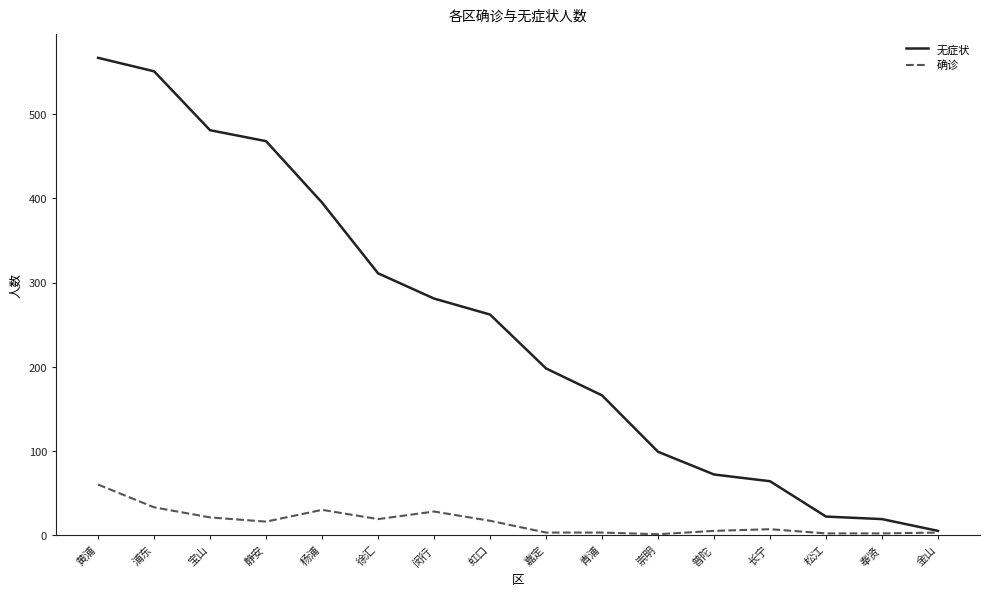

The 无症状 series shows 262 at 虹口. True or false?

True